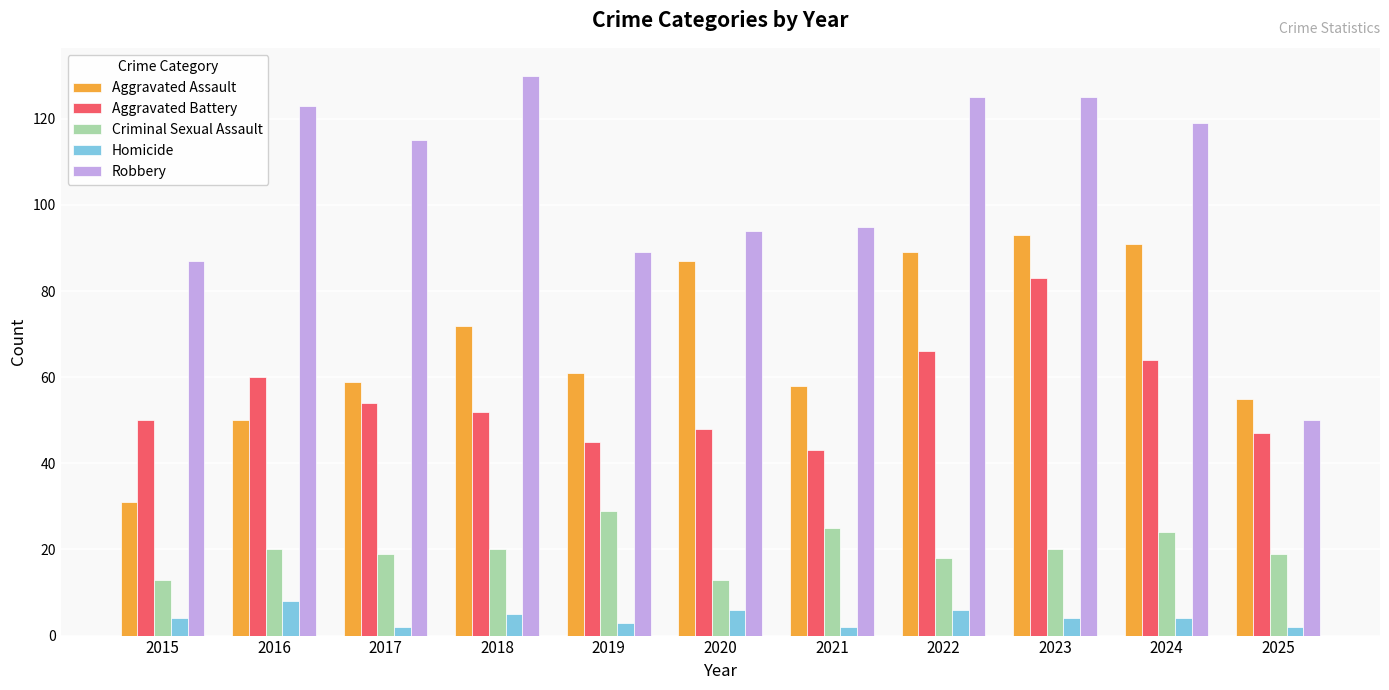

The value of Aggravated Battery at 2021 is 43. True or false?

True